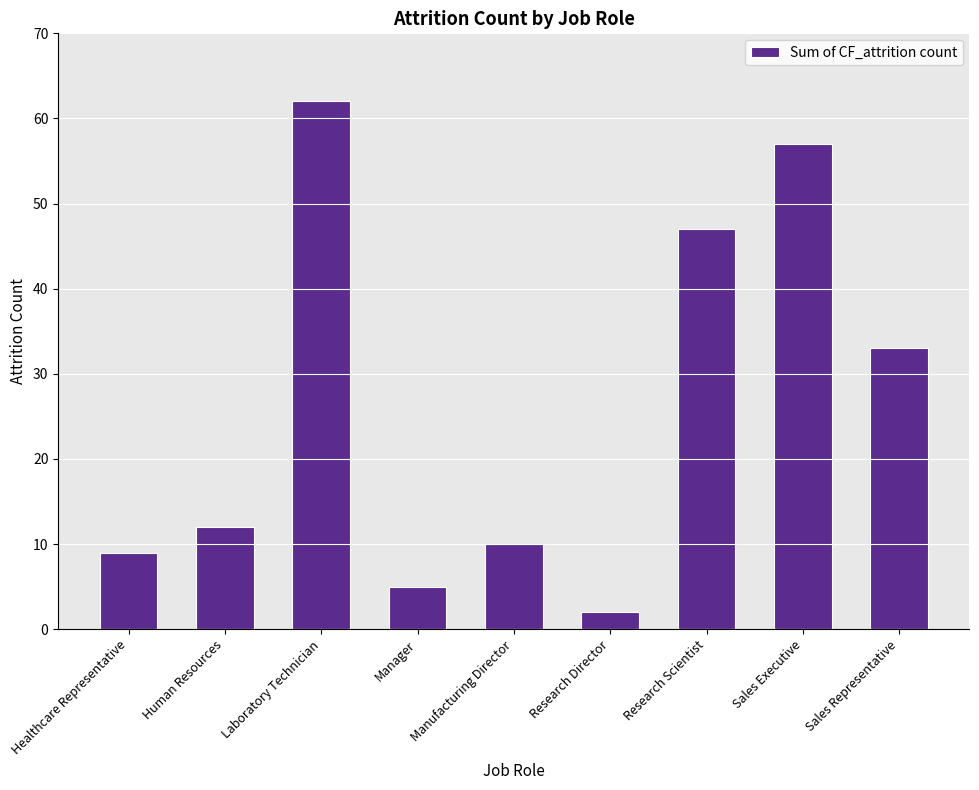

How many bars are there in total?

9